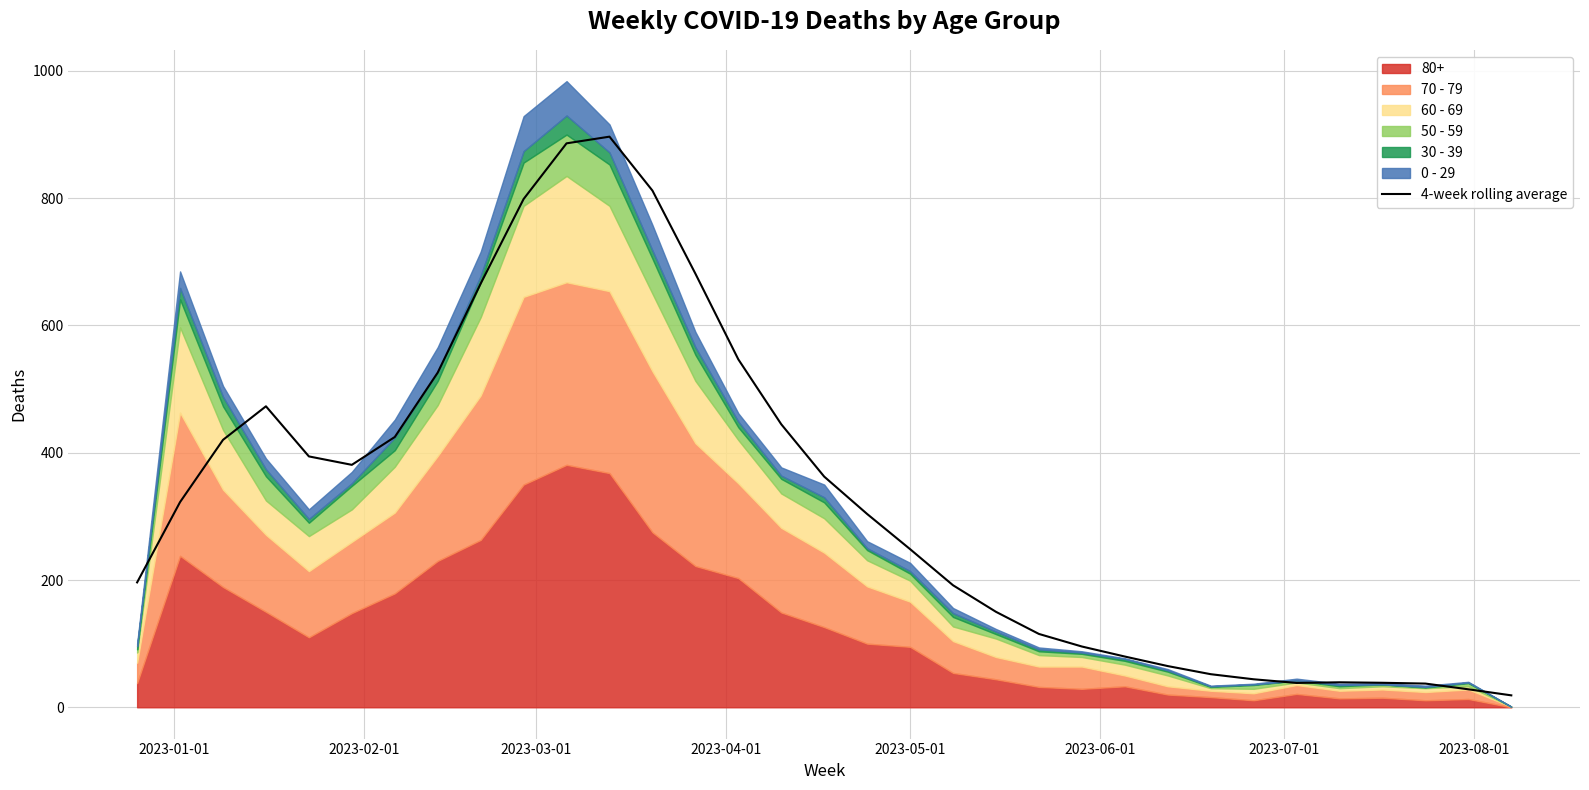

What is the highest value of the 4-week rolling average series?

896.8